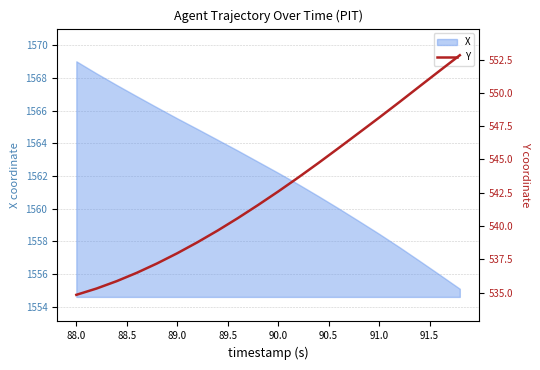

Where does the X series first go above 1562?

88.0